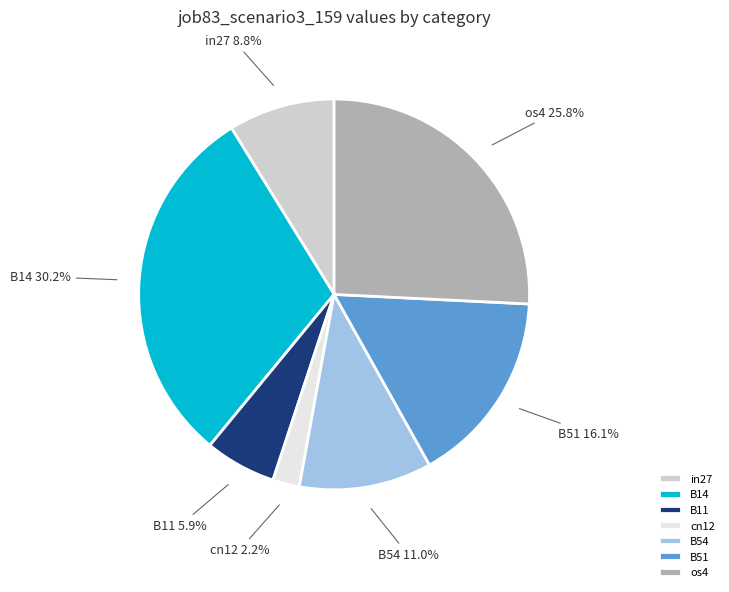

What percentage is the in27 slice, to the nearest percent?

9%